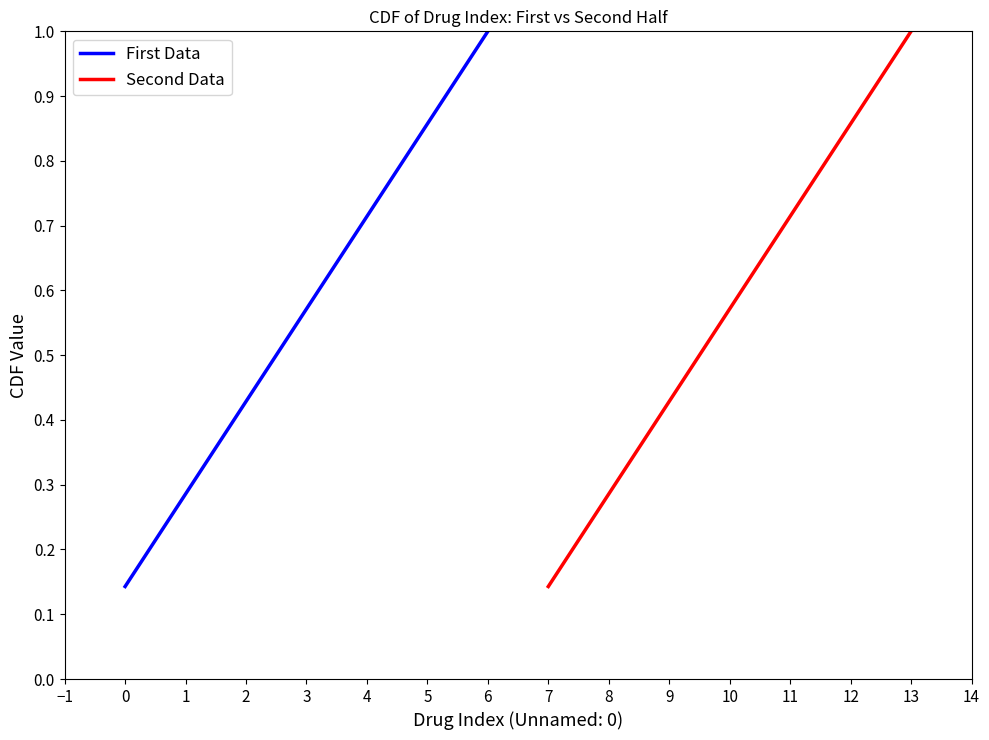

Reading left to right, list all the values displayed in this chart.

First Data: 0.1	0.3	0.4	0.6	0.7	0.9	1.0
Second Data: 0.1	0.3	0.4	0.6	0.7	0.9	1.0